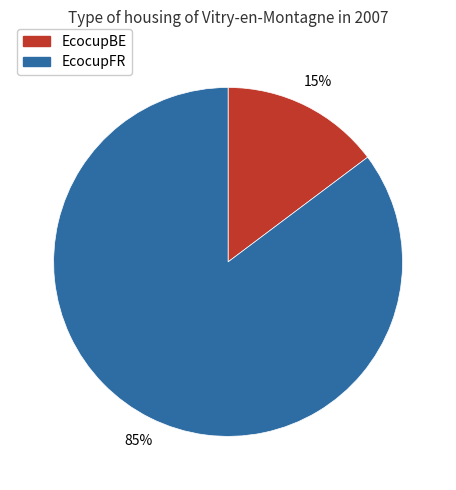

To the nearest percent, what is the difference between the largest and smallest slice percentages?

70%